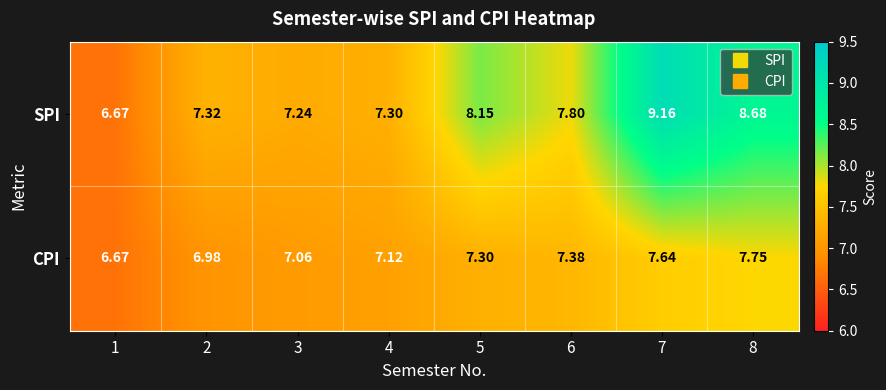

Rank the series at 4 from highest to lowest value.

SPI, CPI